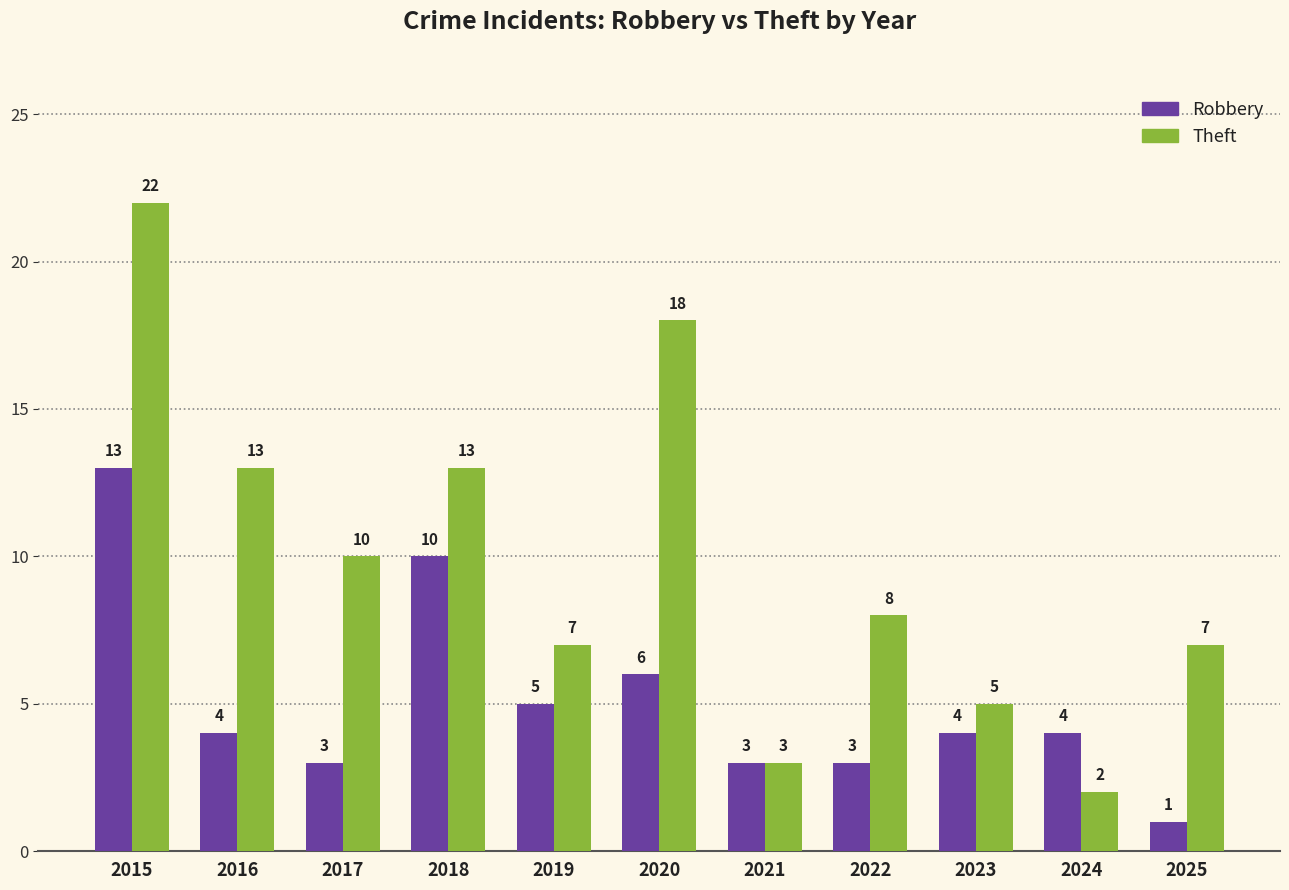

Reading left to right, transcribe all the data shown in this chart.

Robbery: 2015=13	2016=4	2017=3	2018=10	2019=5	2020=6	2021=3	2022=3	2023=4	2024=4	2025=1
Theft: 2015=22	2016=13	2017=10	2018=13	2019=7	2020=18	2021=3	2022=8	2023=5	2024=2	2025=7